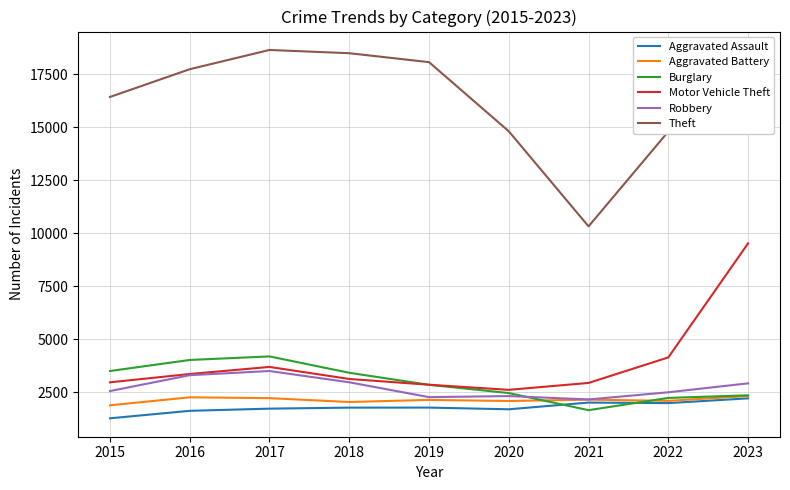

Which series changed the most between 2015 and 2019?

Theft